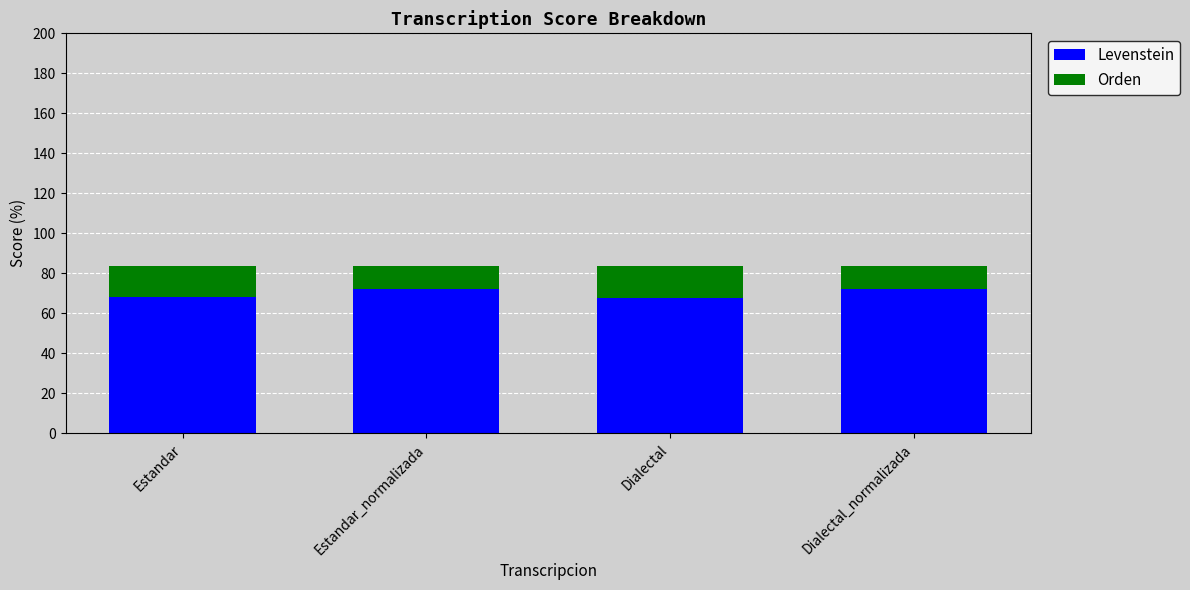

Is it true that Levenstein equals 110.7 at Dialectal_normalizada?

False